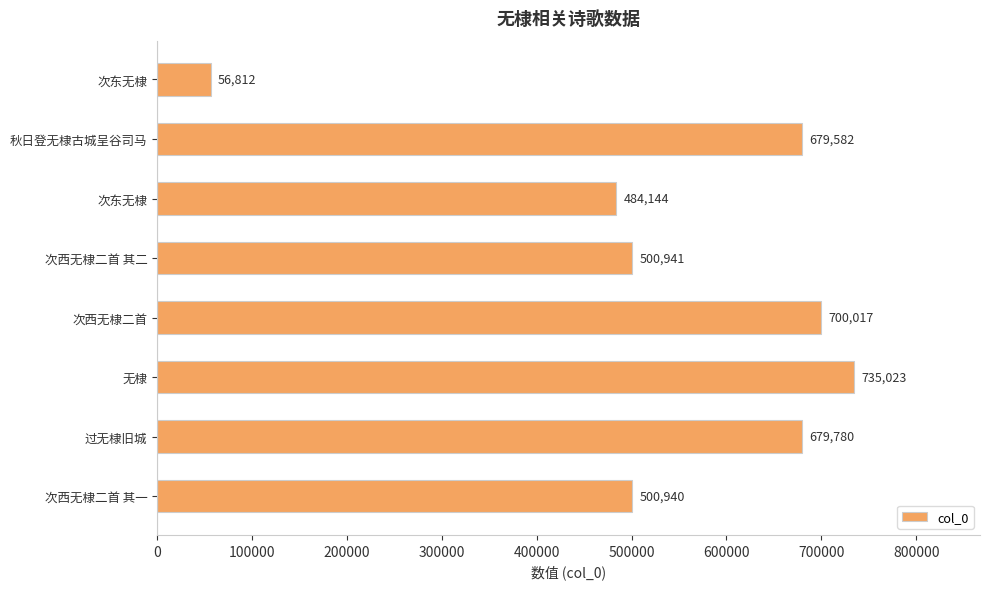

How many bars are there in total?

8